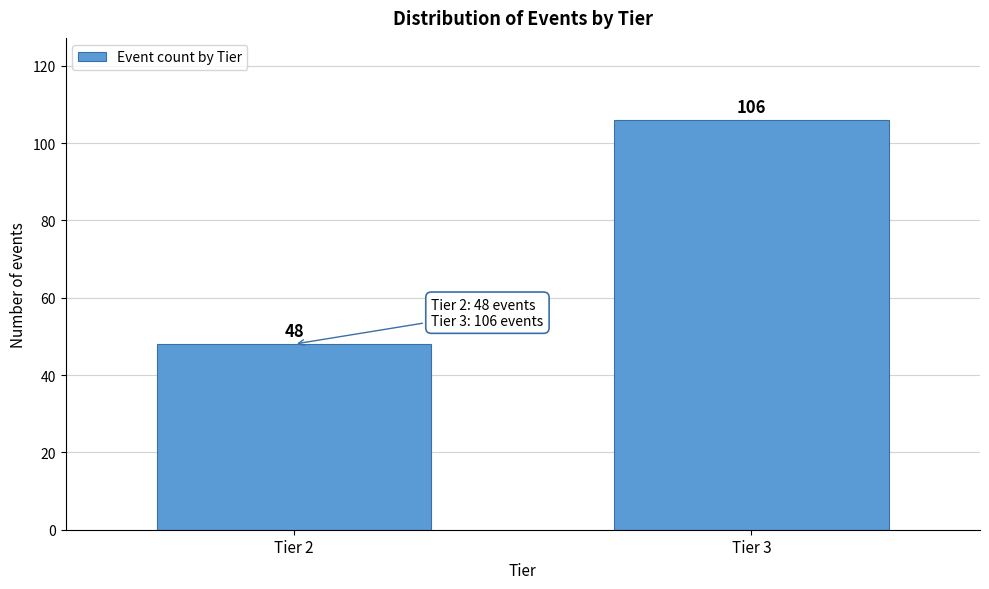

Reading left to right, extract all data points from this chart.

Tier 2=48	Tier 3=106